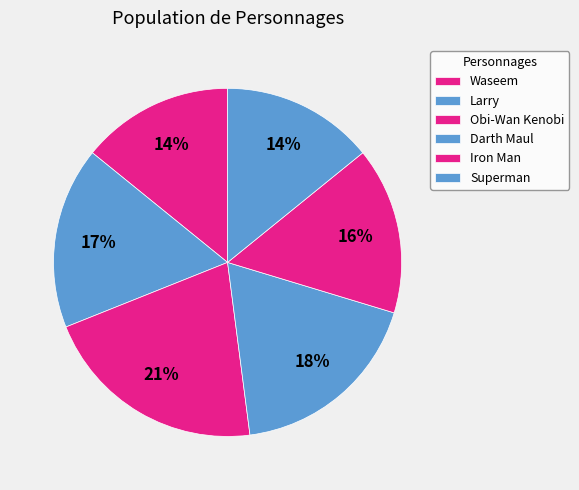

What percentage do Obi-Wan Kenobi and Iron Man together represent?

36.5%